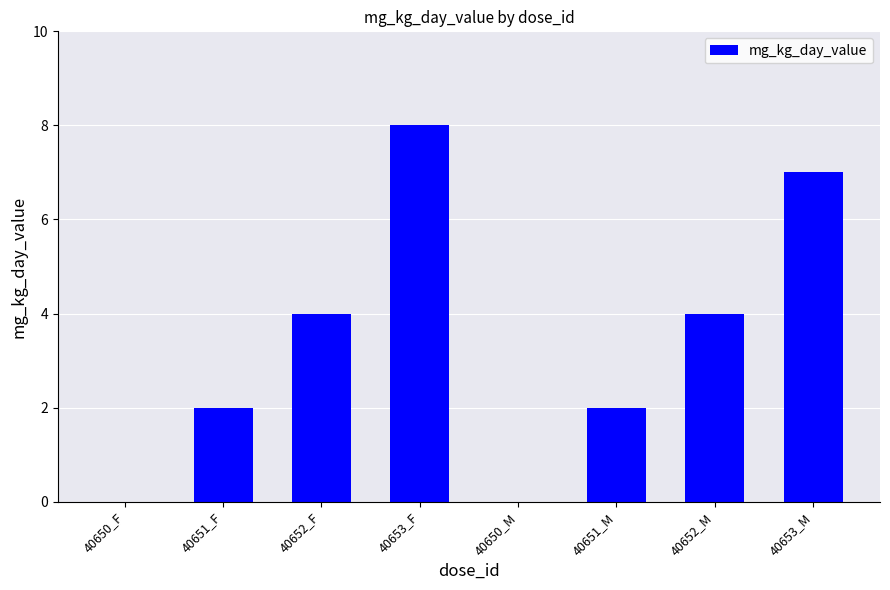

What is the average value?

3